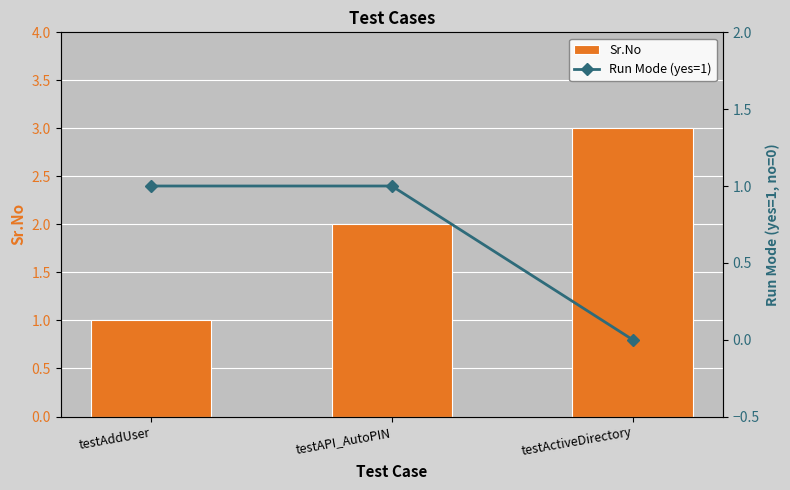

How many data points in Sr.No are above 2?

1